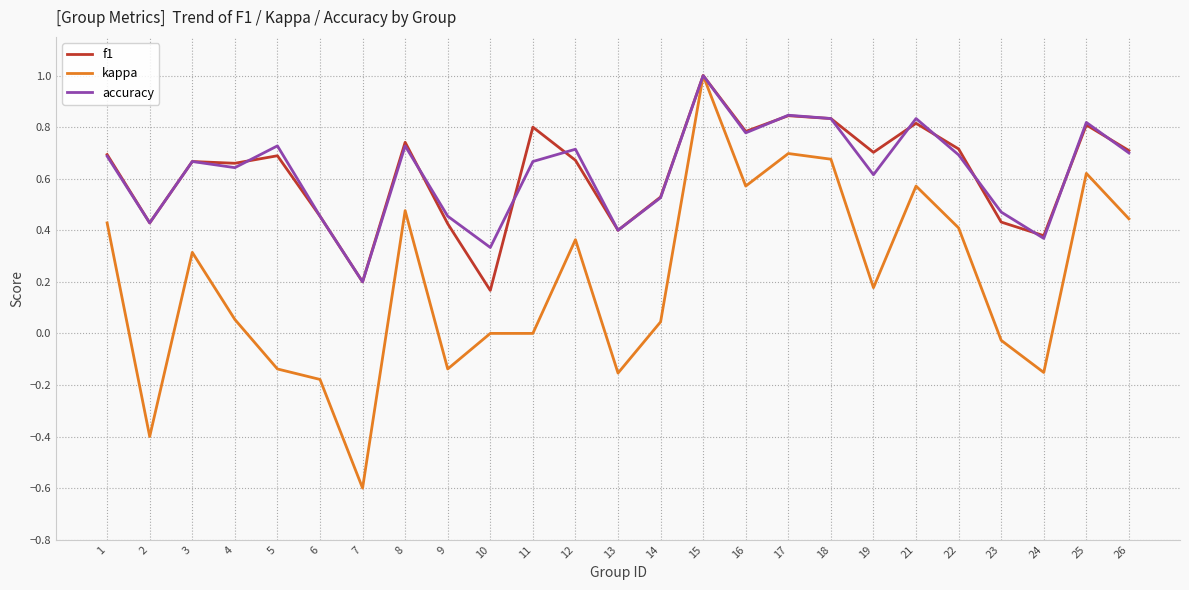

Is the value of kappa at 3 greater than the value of accuracy at 19?

No